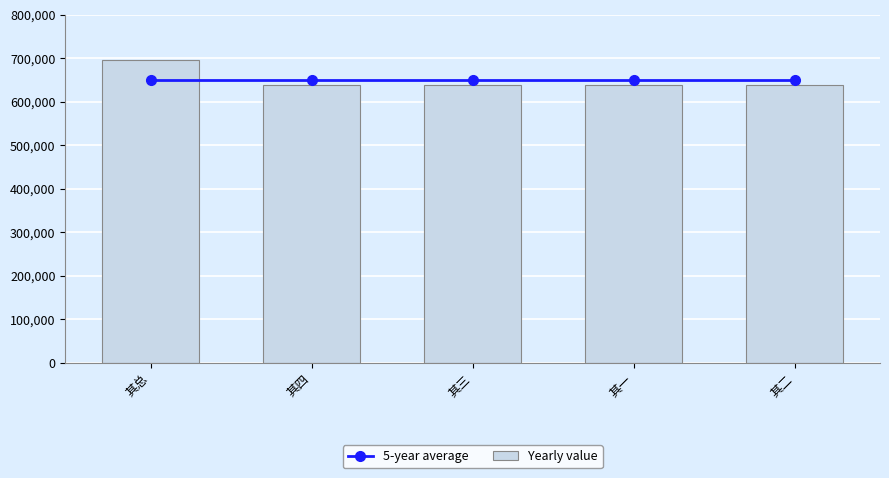

Which series changed the most between 其总 and 其三?

Yearly value